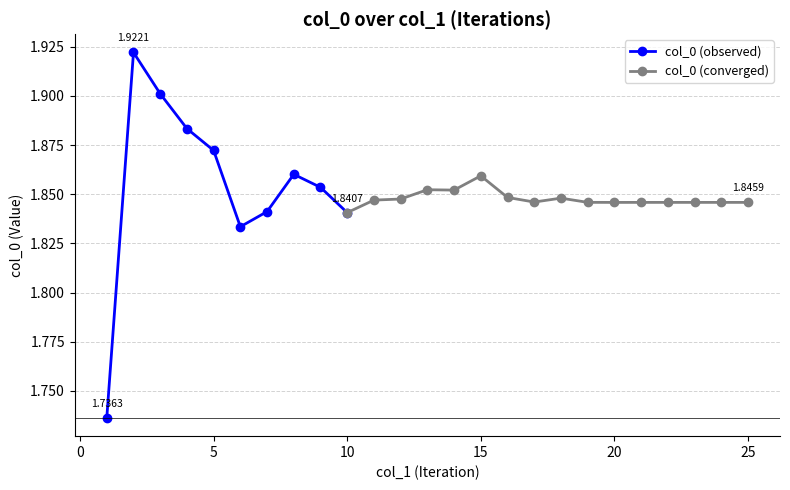

The value at 23 is 2.5. True or false?

False